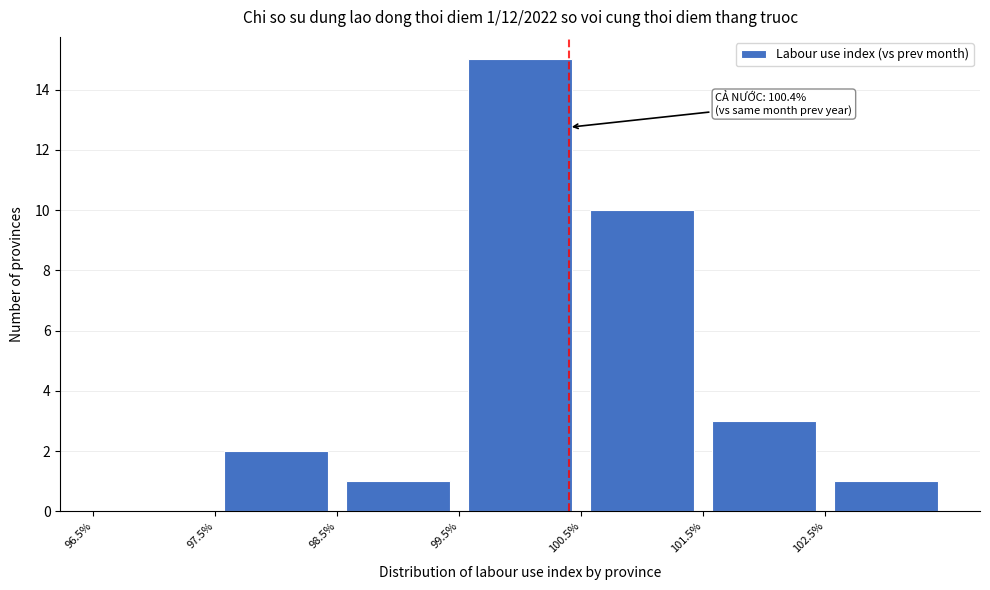

Which range on the x-axis has the tallest bar?

99.5 to 100.5